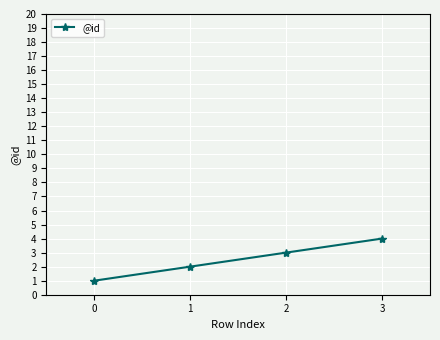

Read the value at 0.

1